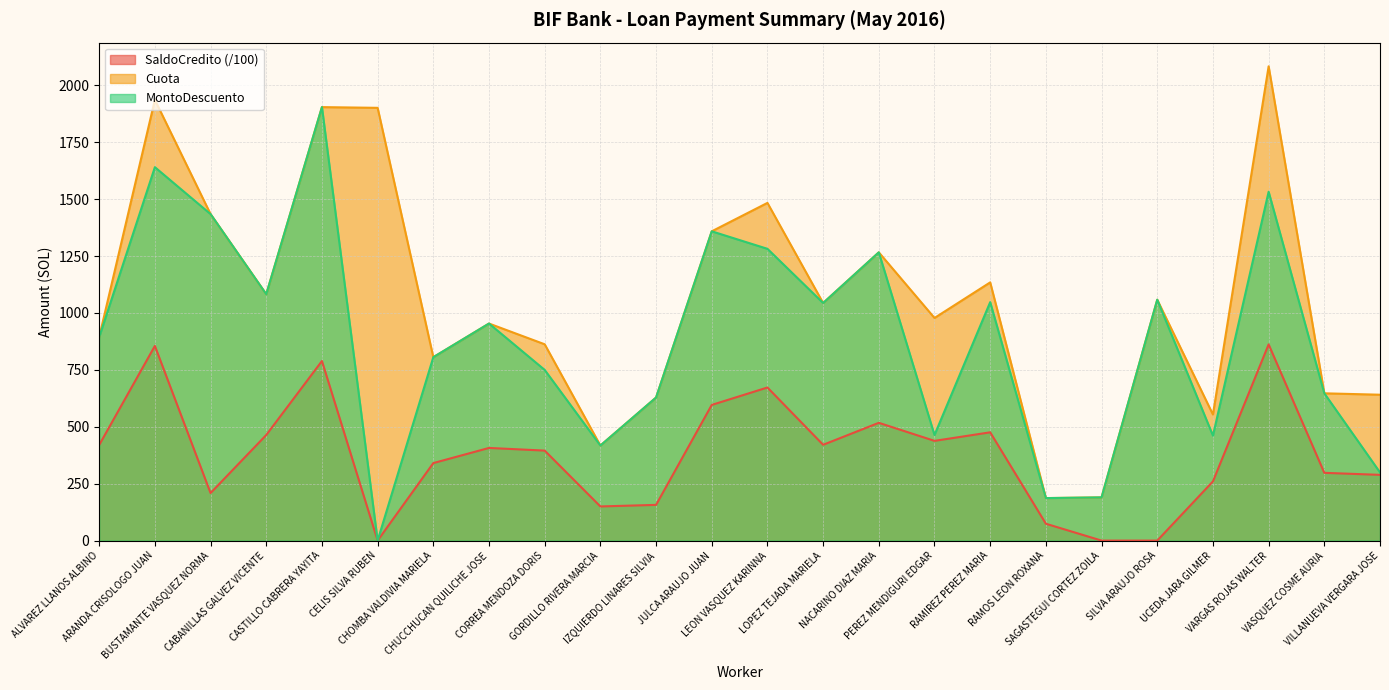

Read the MontoDescuento value at LOPEZ TEJADA MARIELA.

1043.8